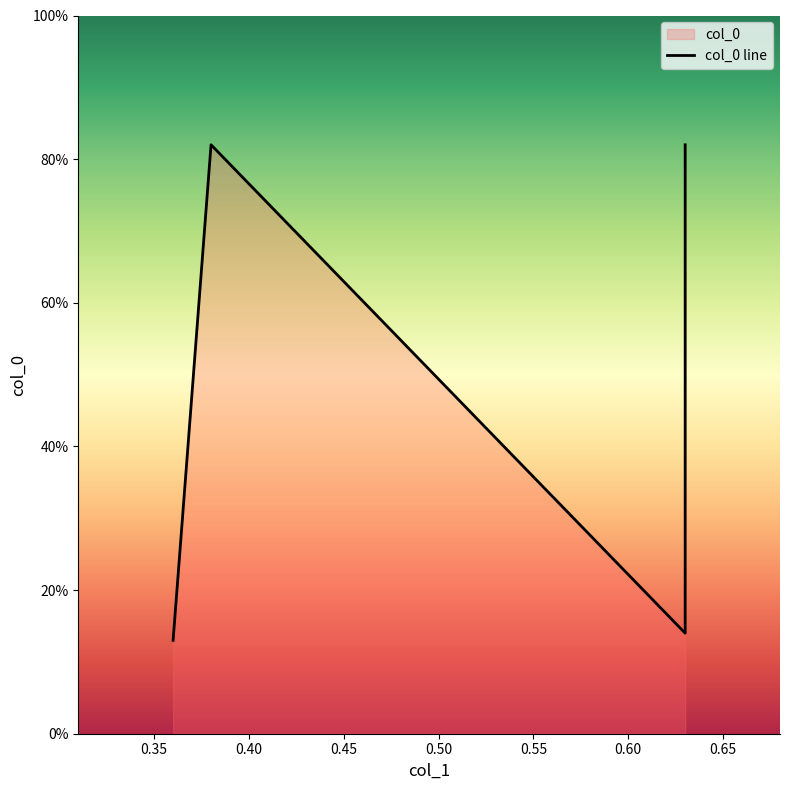

How many distinct data groups are displayed?

1